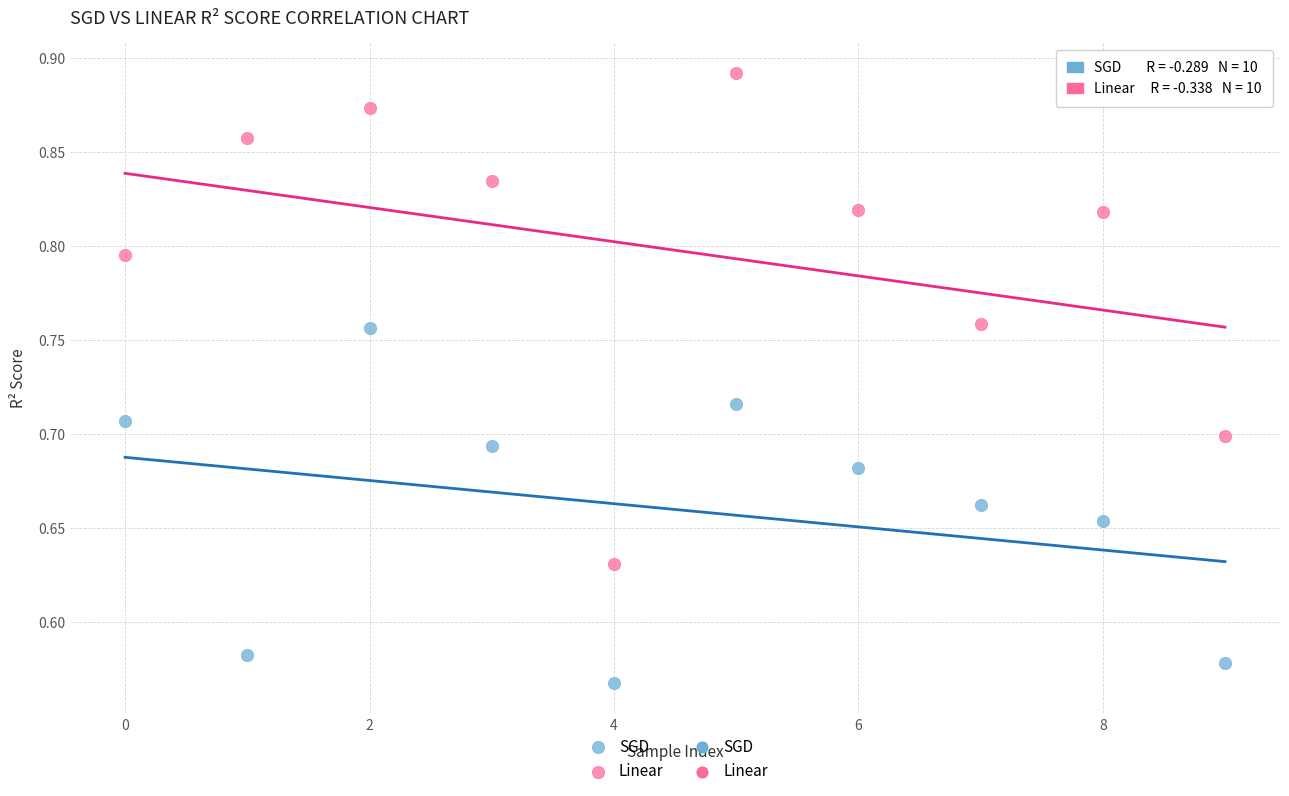

Across all data points, what is the range of Y values (max minus min)?

0.3